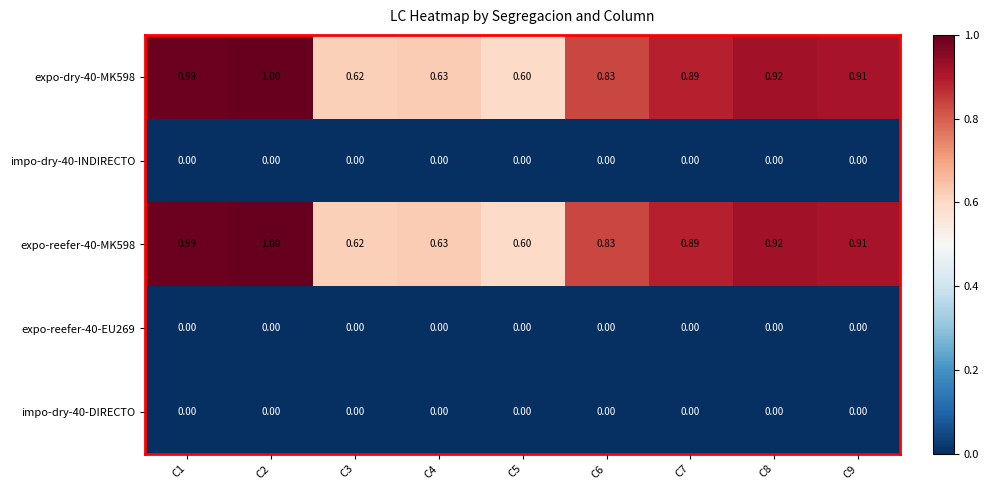

At which category is the sum across all series the highest?

C2